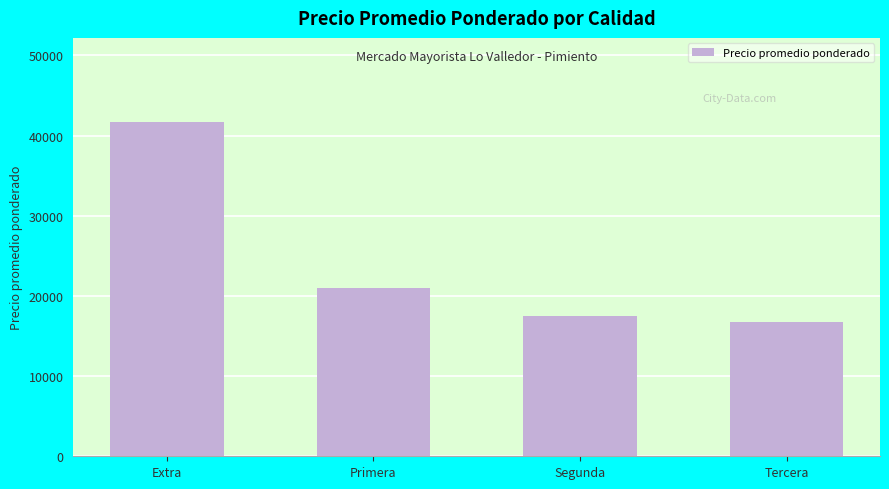

What is the minimum value shown in the chart?

16687